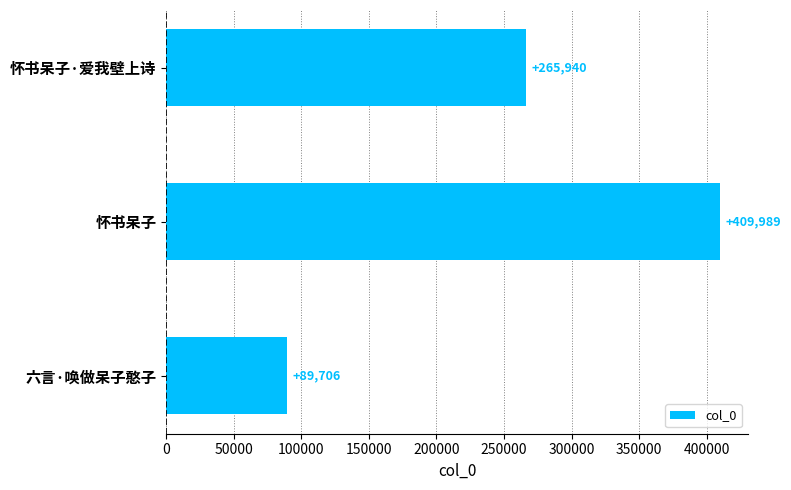

What is the approximate value at 怀书呆子·爱我壁上诗, to the nearest 10?

265940